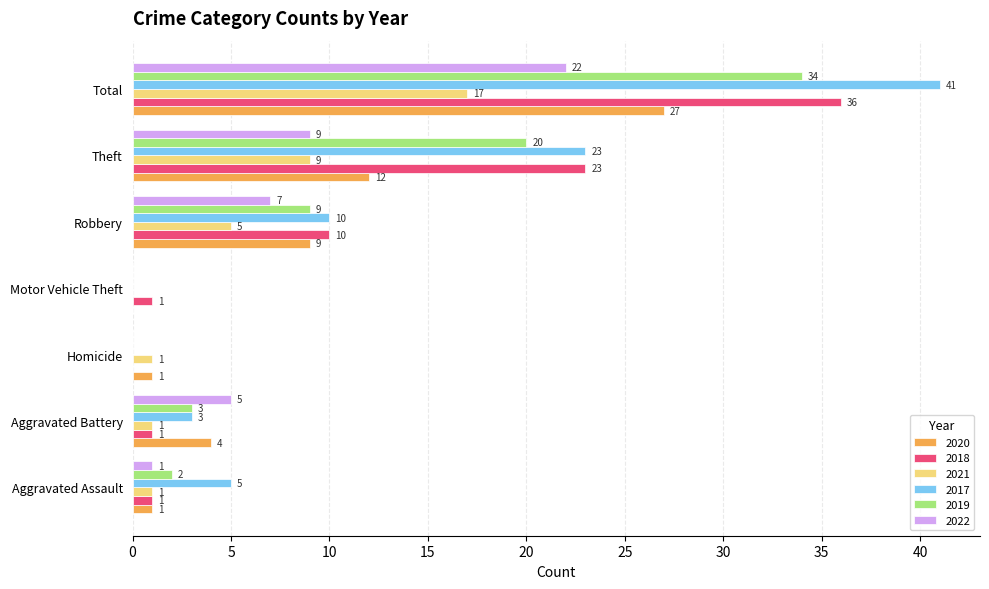

At which category is the sum across all series the highest?

Total